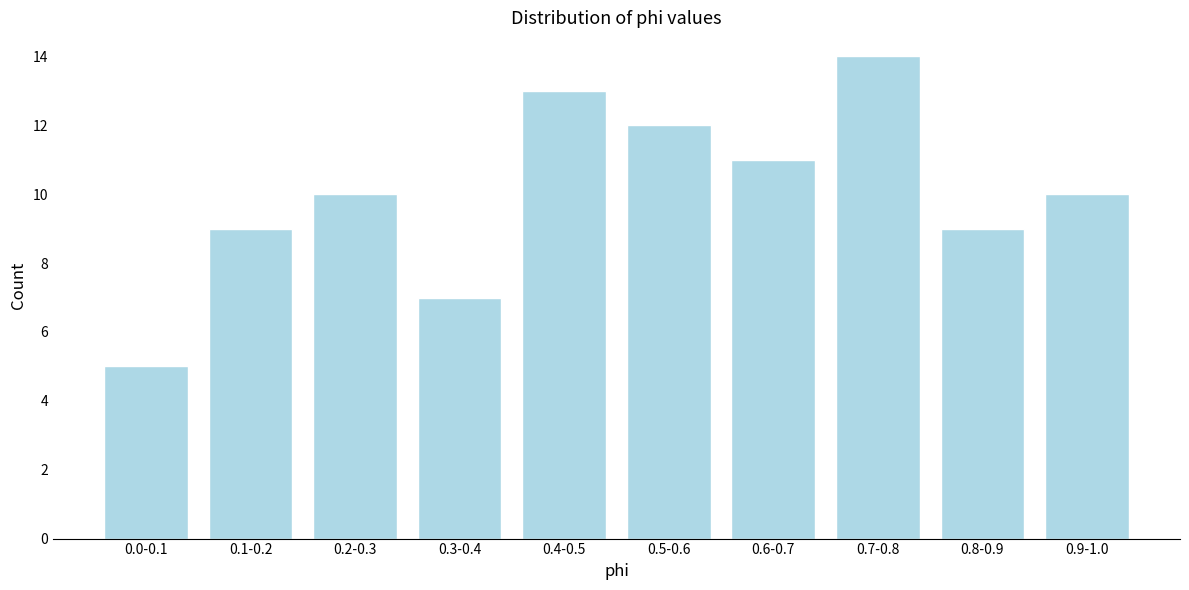

Reading right to left, list all the values displayed in this chart.

10	9	14	11	12	13	7	10	9	5